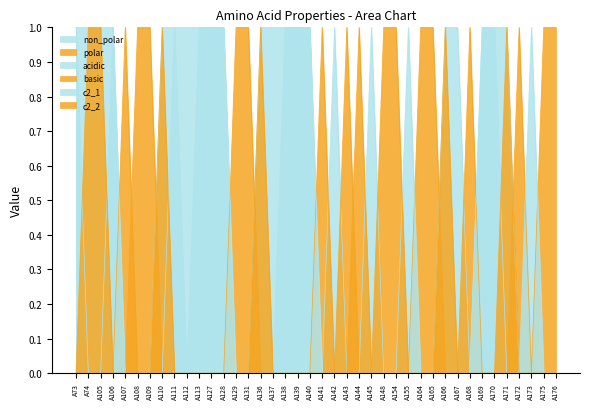

Which series changed the most between A148 and A176?

polar